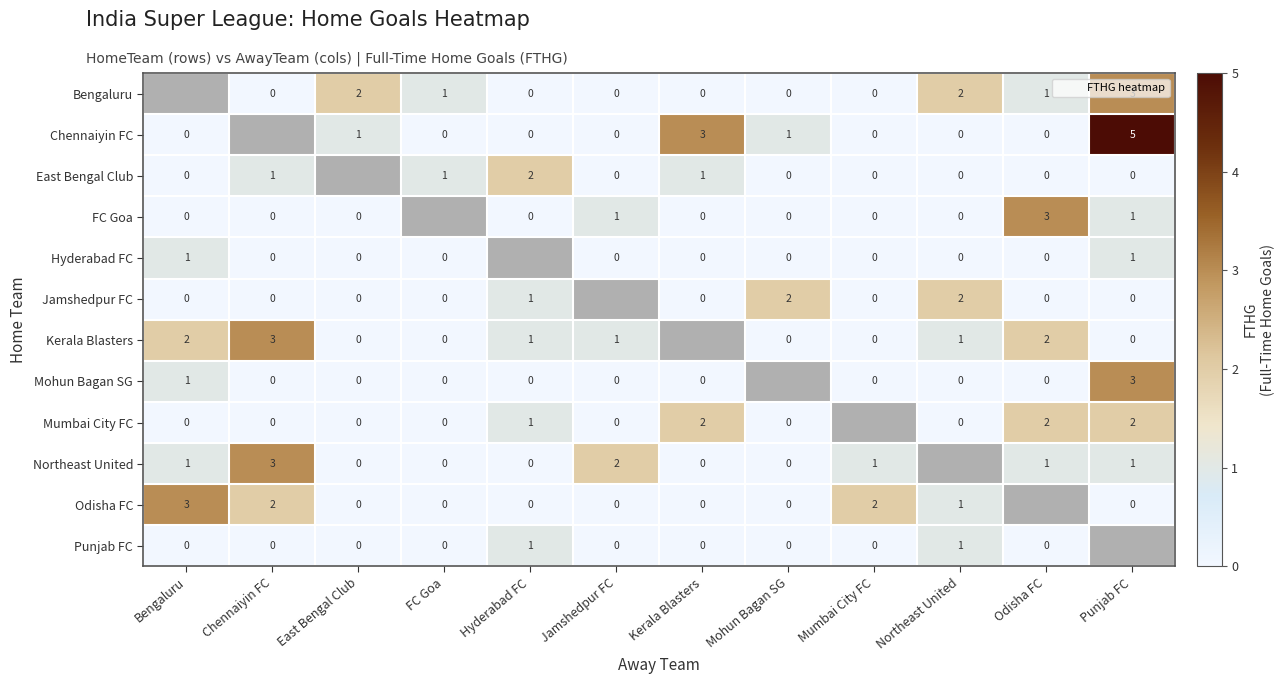

What is the difference between the maximum and minimum values in the Mohun Bagan SG series?

3.0